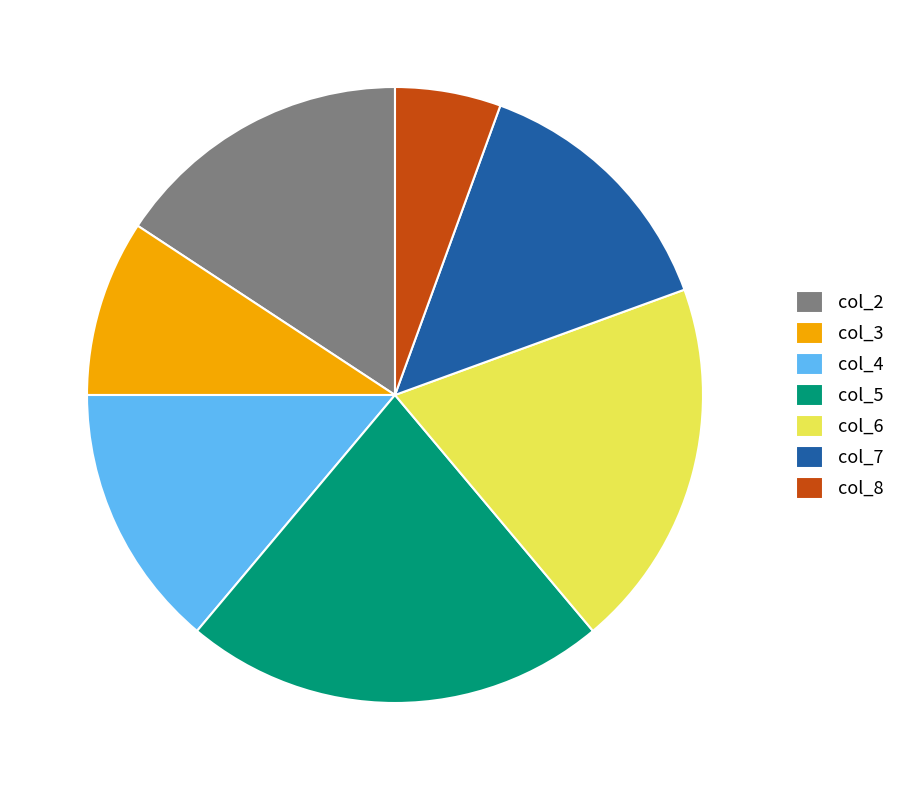

Which category has the smallest portion of the pie?

col_8